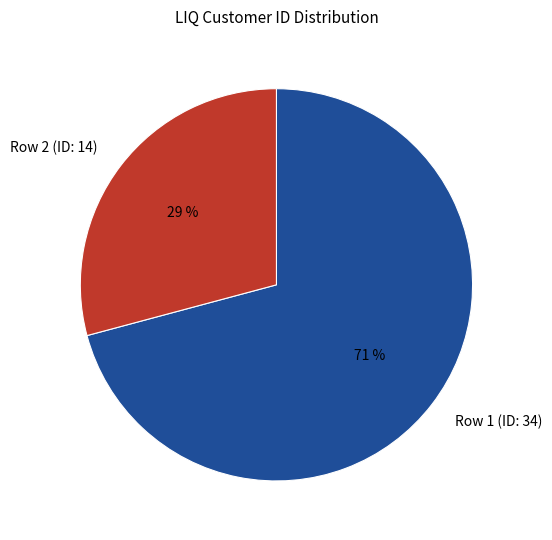

Does any single category account for the majority?

Yes